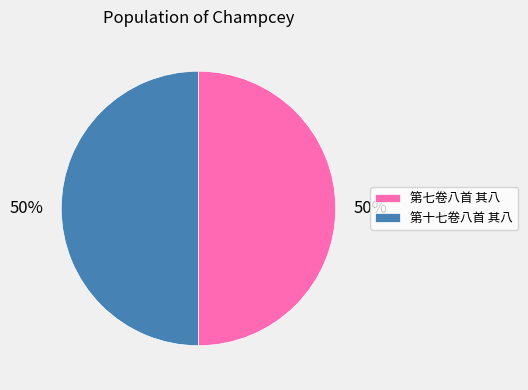

To the nearest percent, what is the average slice percentage?

50%